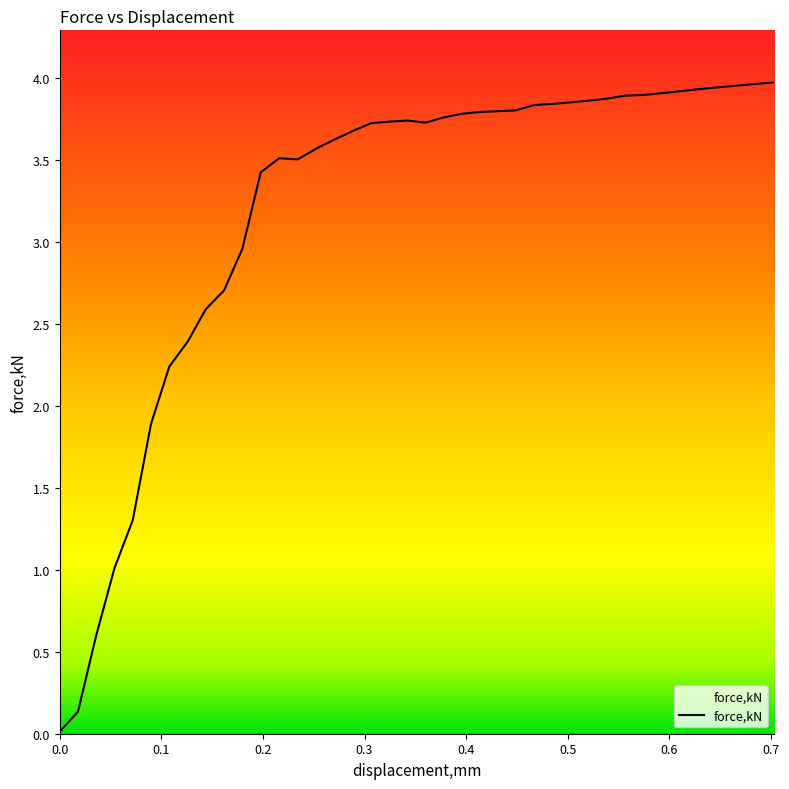

How many lines are shown in the chart?

1